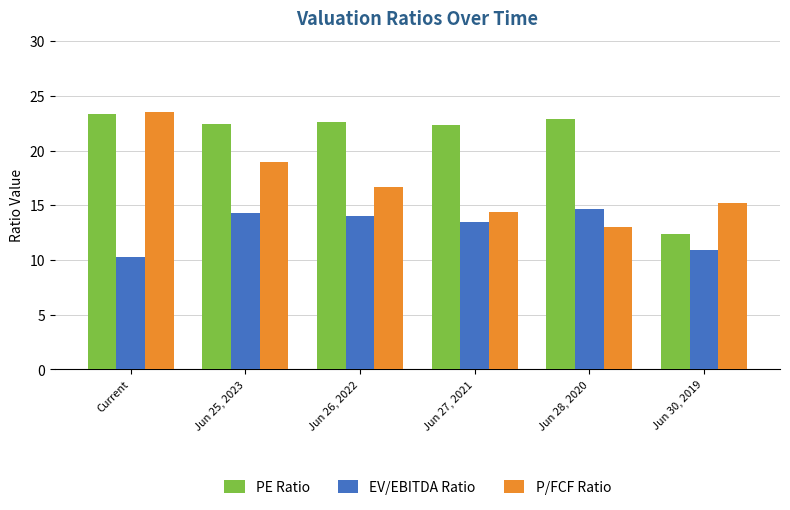

Which series has the largest range (max minus min)?

PE Ratio